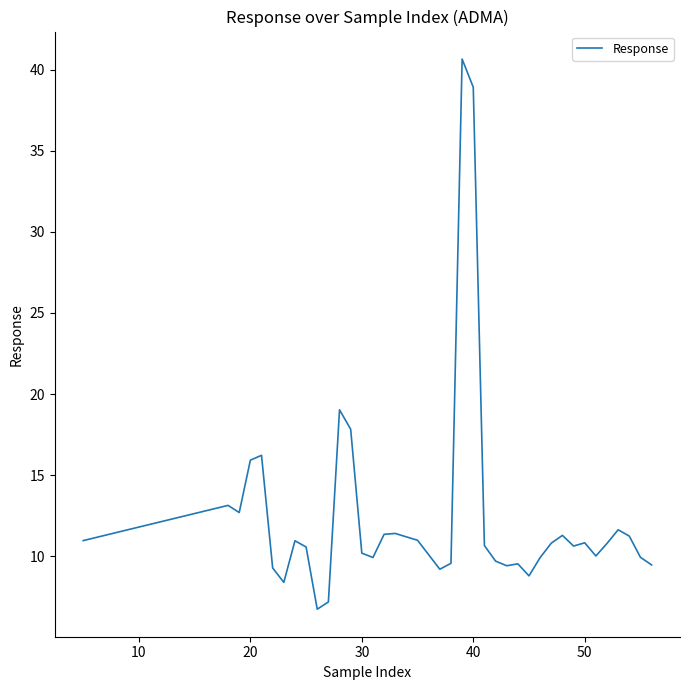

What is the difference between the maximum and minimum values?

33.9